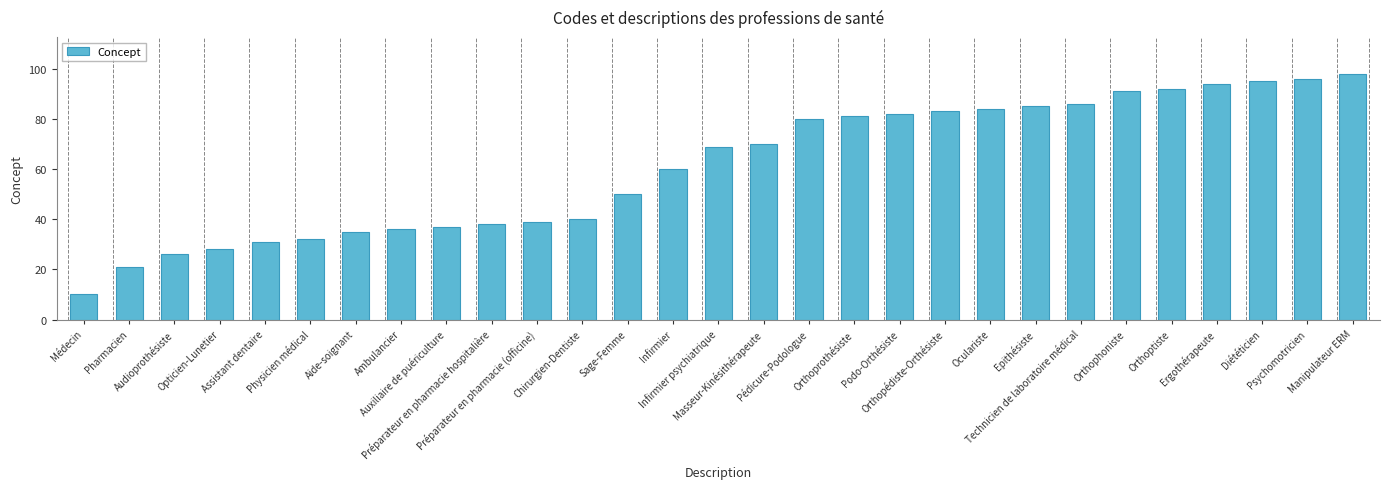

List the labels in order of value, largest first.

Manipulateur ERM, Psychomotricien, Diététicien, Ergothérapeute, Orthoptiste, Orthophoniste, Technicien de laboratoire médical, Epithésiste, Oculariste, Orthopédiste-Orthésiste, Podo-Orthésiste, Orthoprothésiste, Pédicure-Podologue, Masseur-Kinésithérapeute, Infirmier psychiatrique, Infirmier, Sage-Femme, Chirurgien-Dentiste, Préparateur en pharmacie (officine), Préparateur en pharmacie hospitalière, Auxiliaire de puériculture, Ambulancier, Aide-soignant, Physicien médical, Assistant dentaire, Opticien-Lunetier, Audioprothésiste, Pharmacien, Médecin